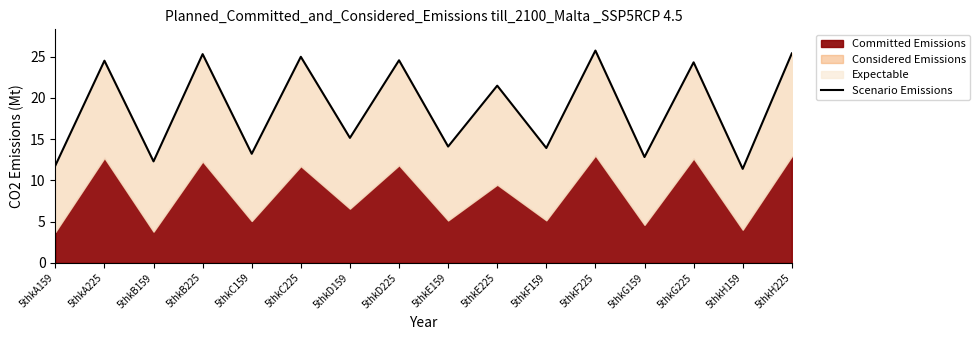

What is the value of the 3rd point from the left?

12.3